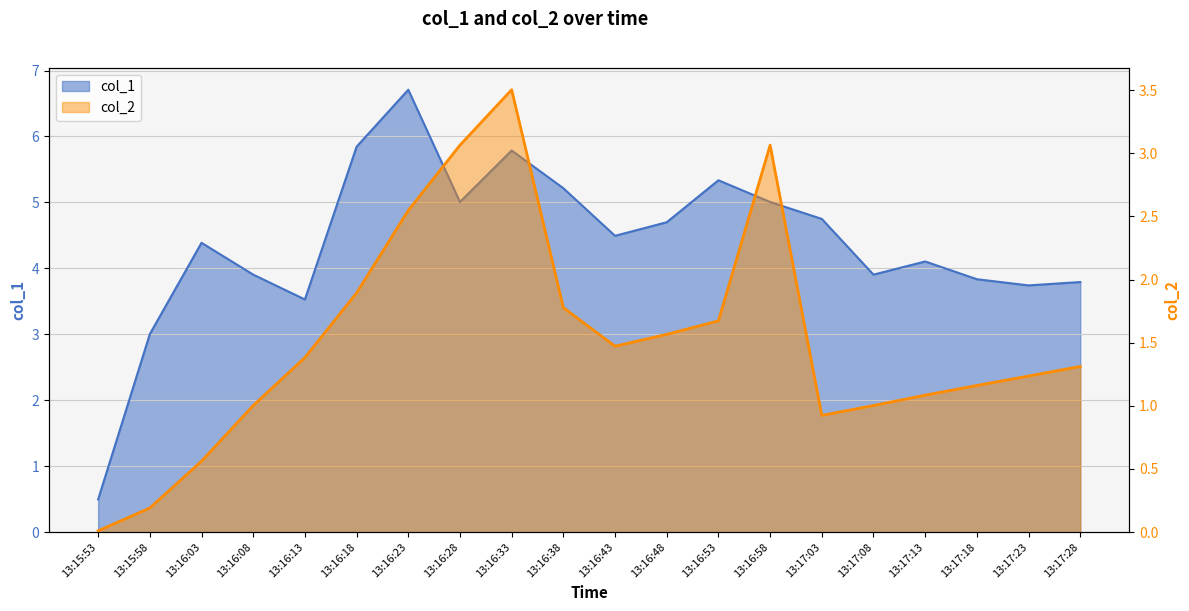

The value of col_2 at 13:17:18 is 1.2. True or false?

True